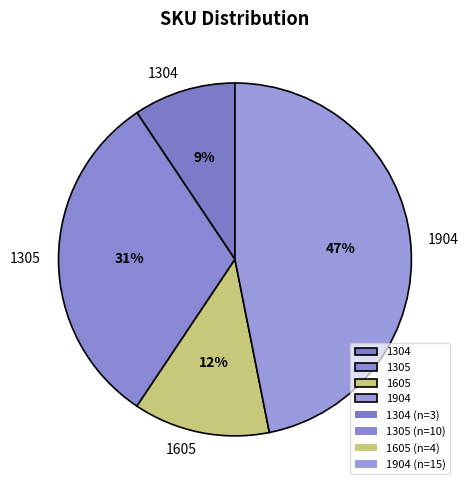

Which slice is the largest?

1904